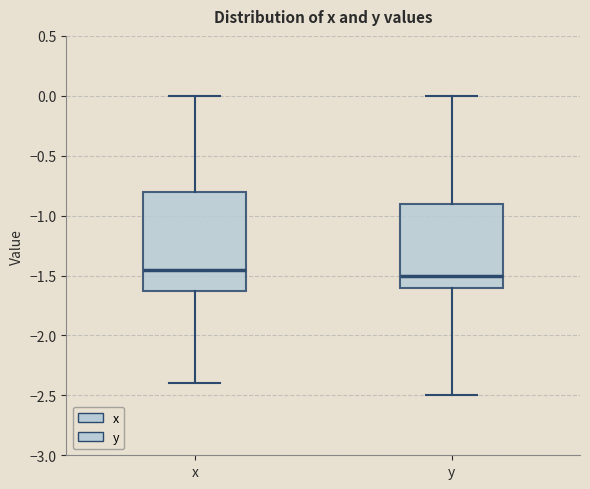

Comparing the boxes themselves (not the whiskers), which one is the tallest?

x